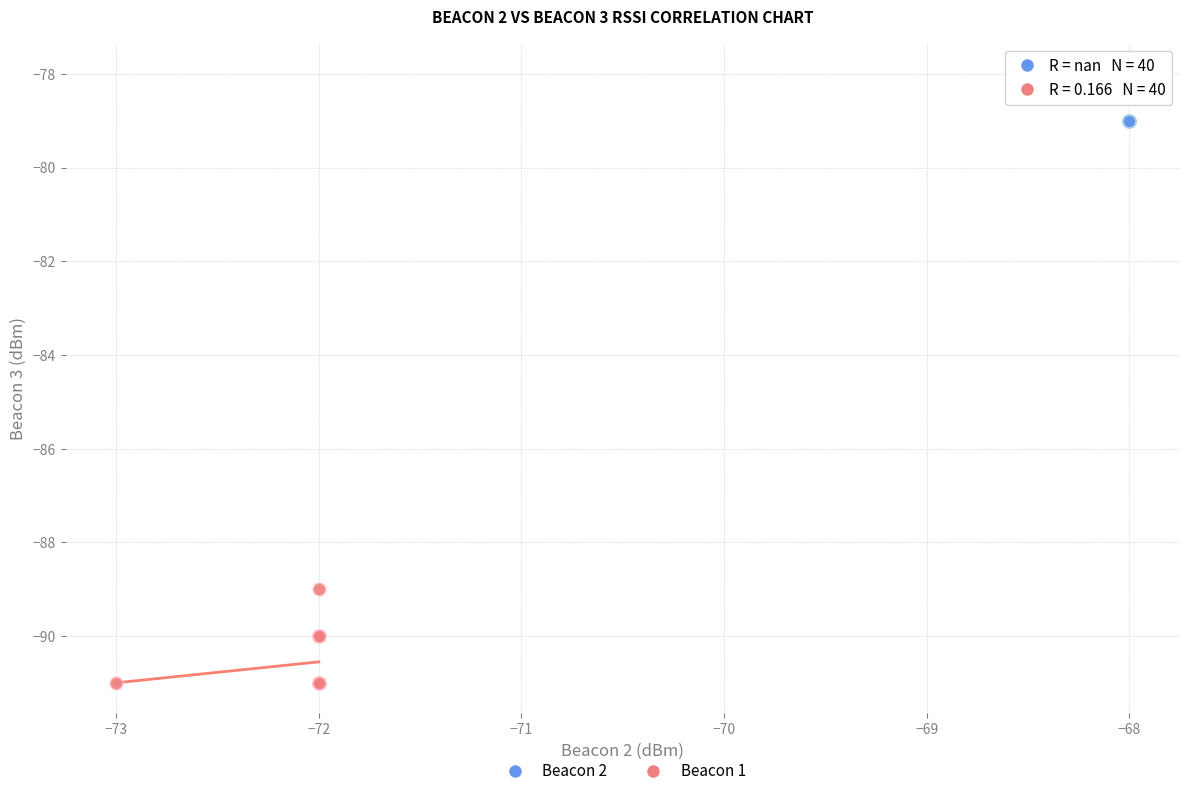

Which series has the largest Y range (max minus min)?

Beacon 1